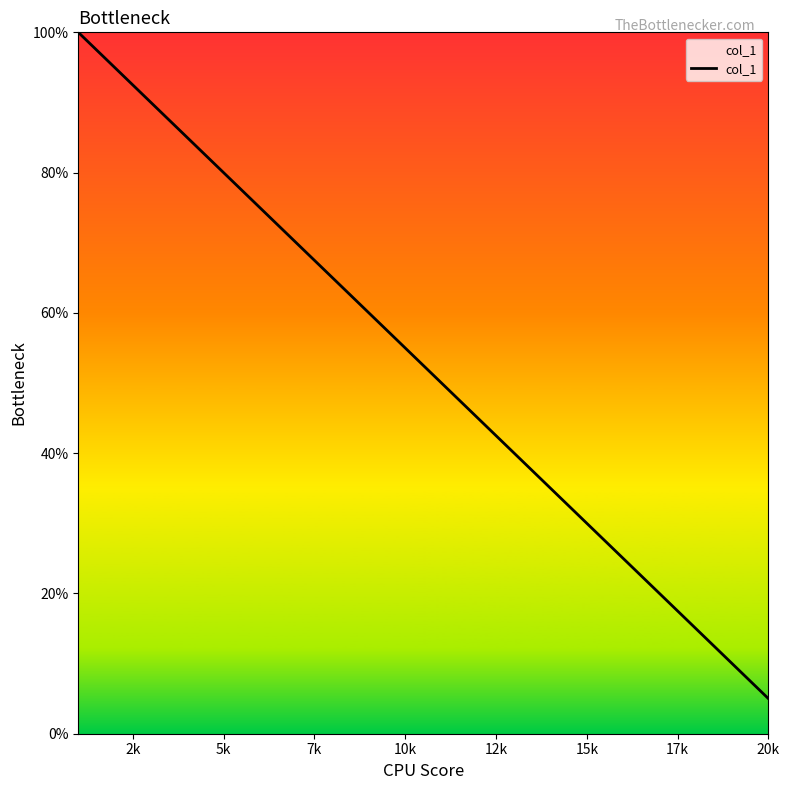

Is this an area chart (filled region under the line)?

Yes